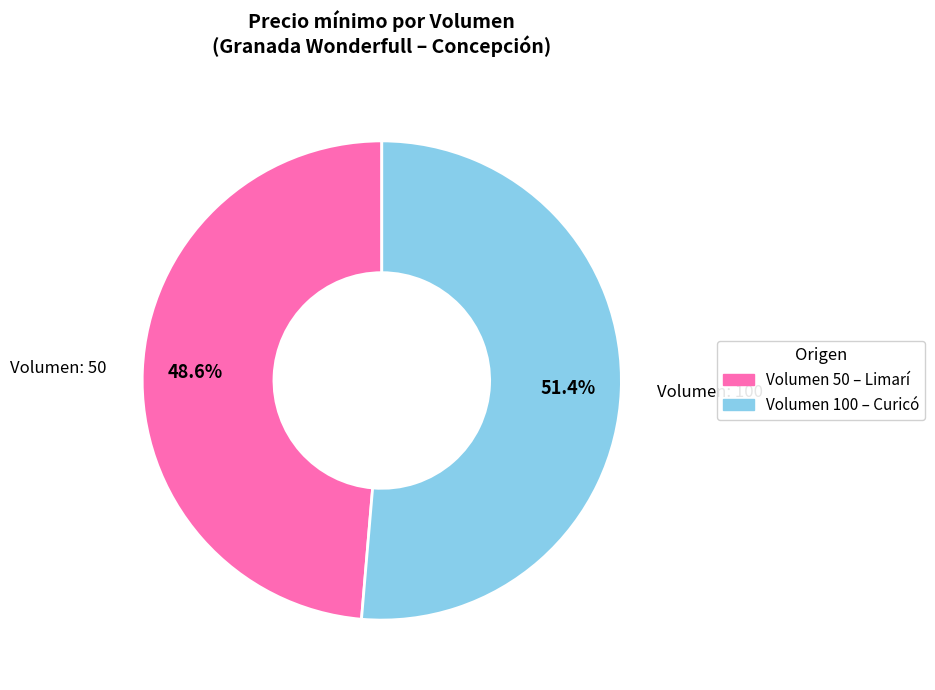

Is there a majority slice in this chart?

Yes